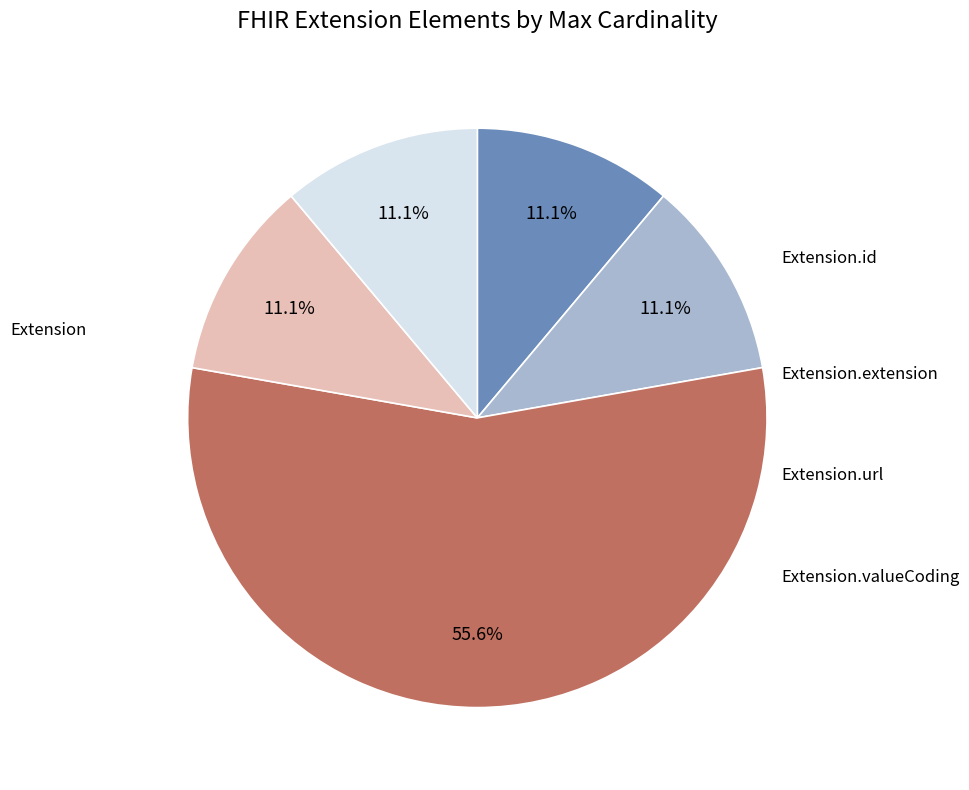

How many slices are in this pie chart?

5